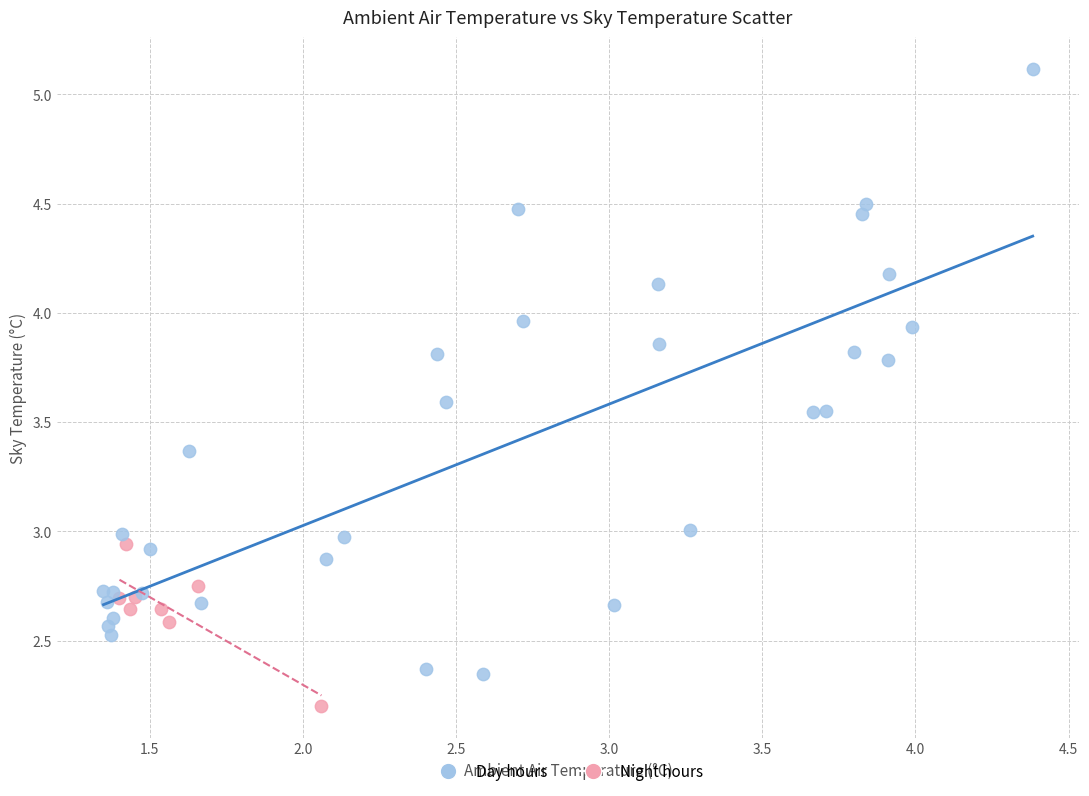

Which series has the widest spread of Y values?

Day hours